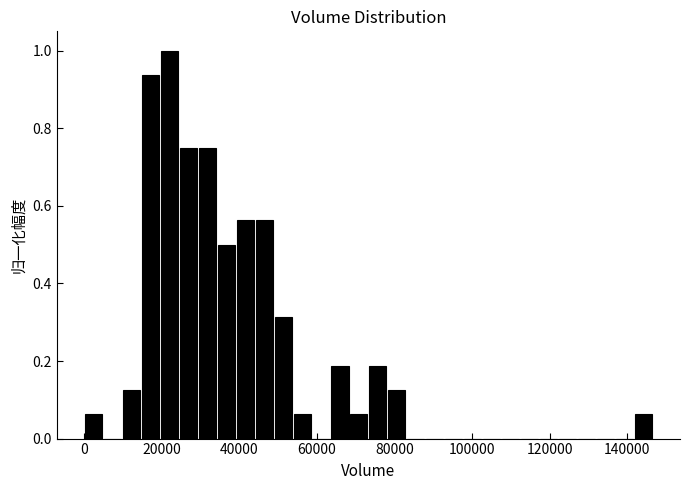

Around what value on the x-axis is the tallest bar? Give the approximate position of its centre, as read against the axis.

22000